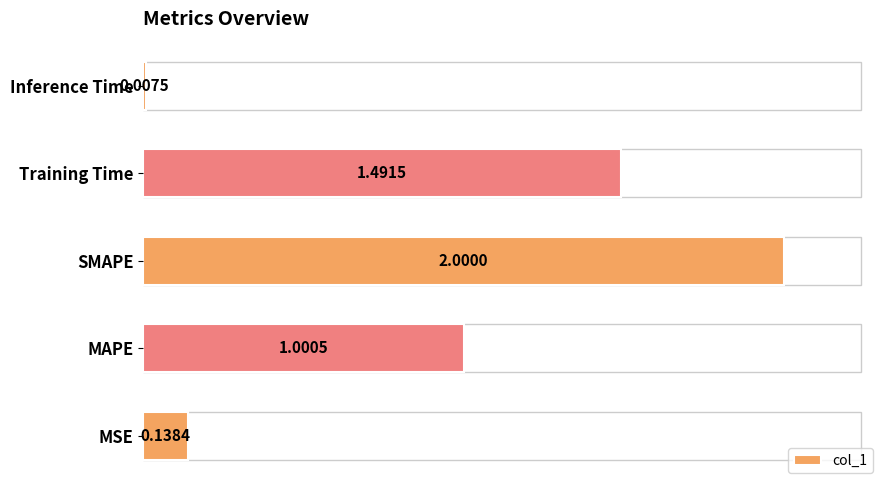

Rank the categories by value from highest to lowest.

SMAPE, Training Time, MAPE, MSE, Inference Time